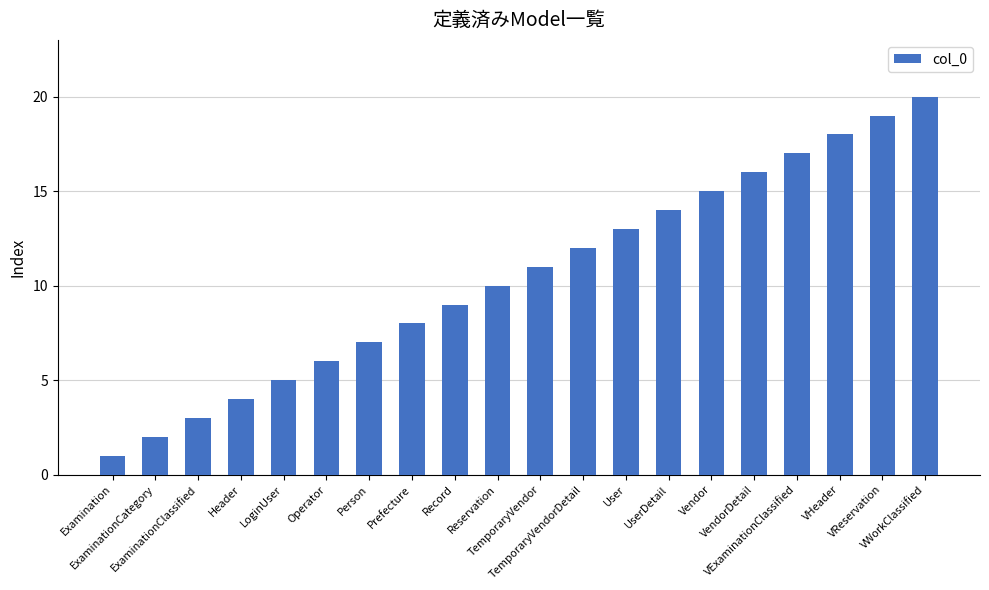

What position from the right is TemporaryVendorDetail?

9